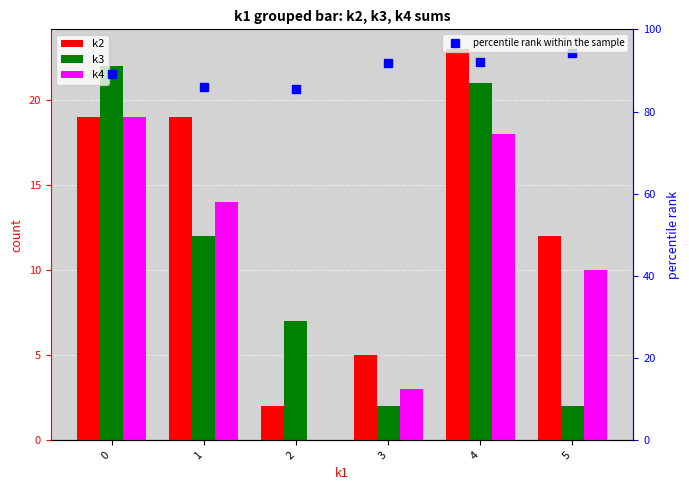

What is the spread (max minus min) of values at 1?

7